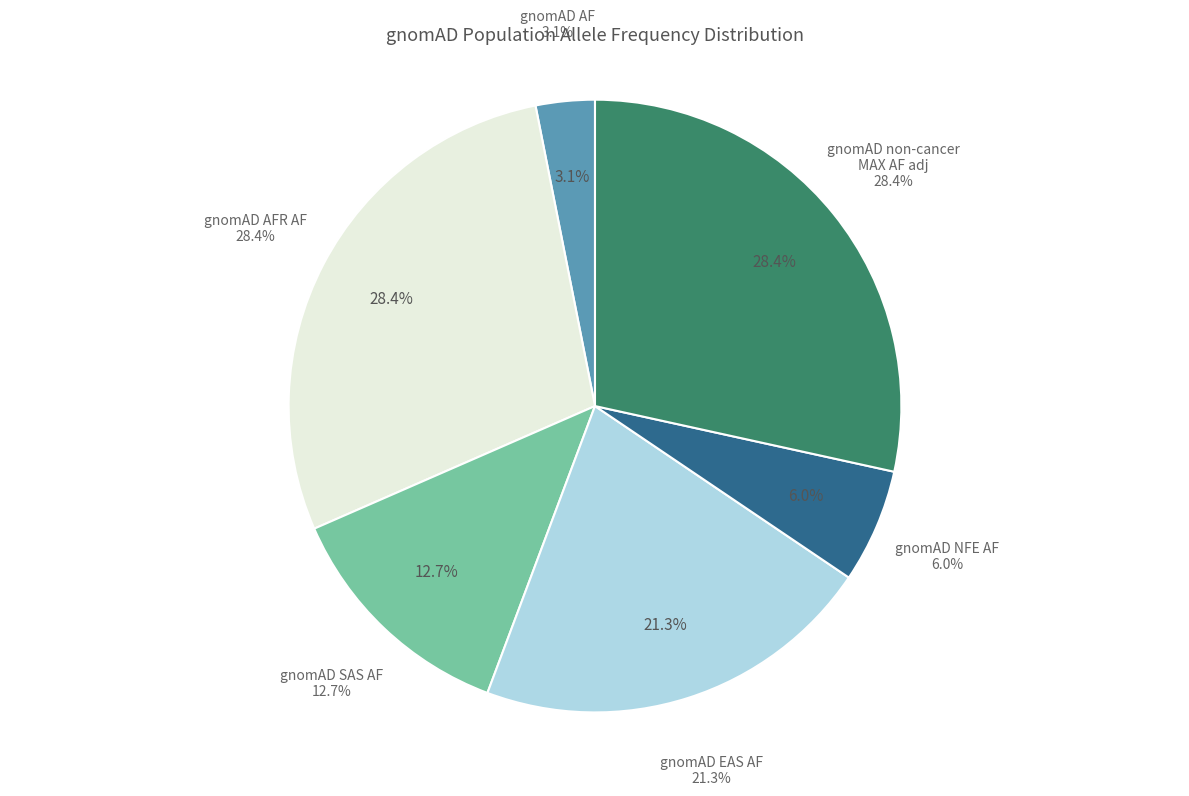

To the nearest percent, what is the average slice percentage?

17%